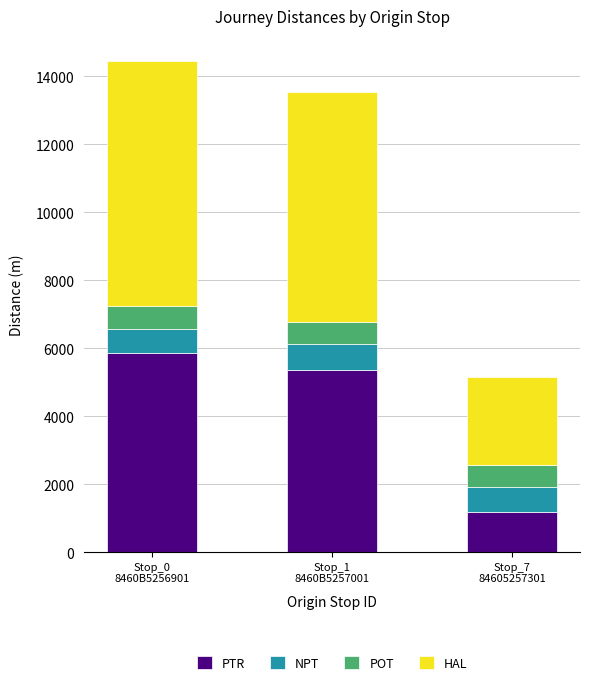

What is the difference between the PTR values at Stop_0
8460B5256901 and Stop_1
8460B5257001?

500.4